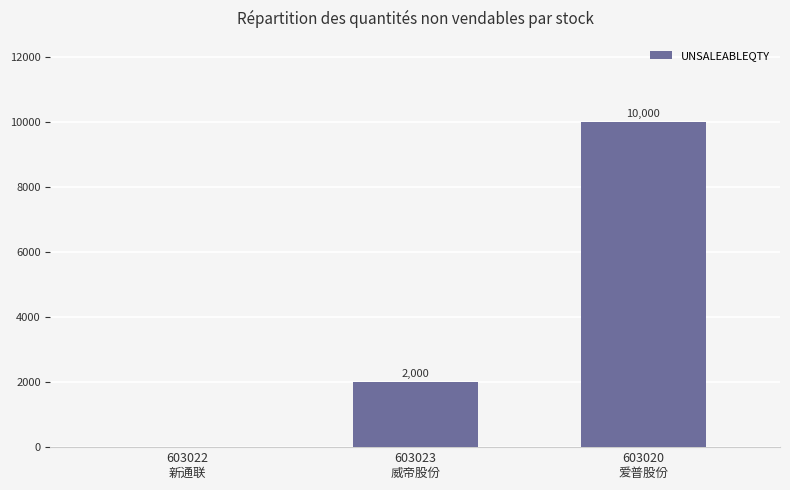

How many values are between 0 and 10000?

3